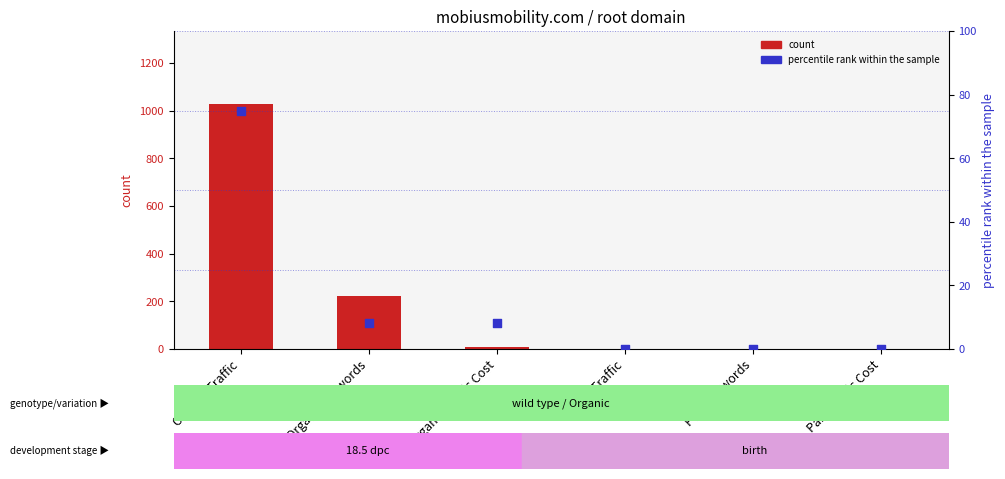

Which series contains the lowest Y value?

count